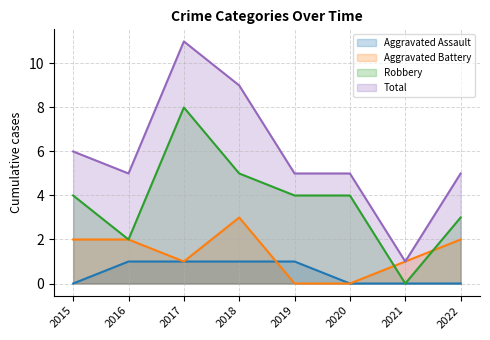

Does the chart have visible grid lines?

Yes